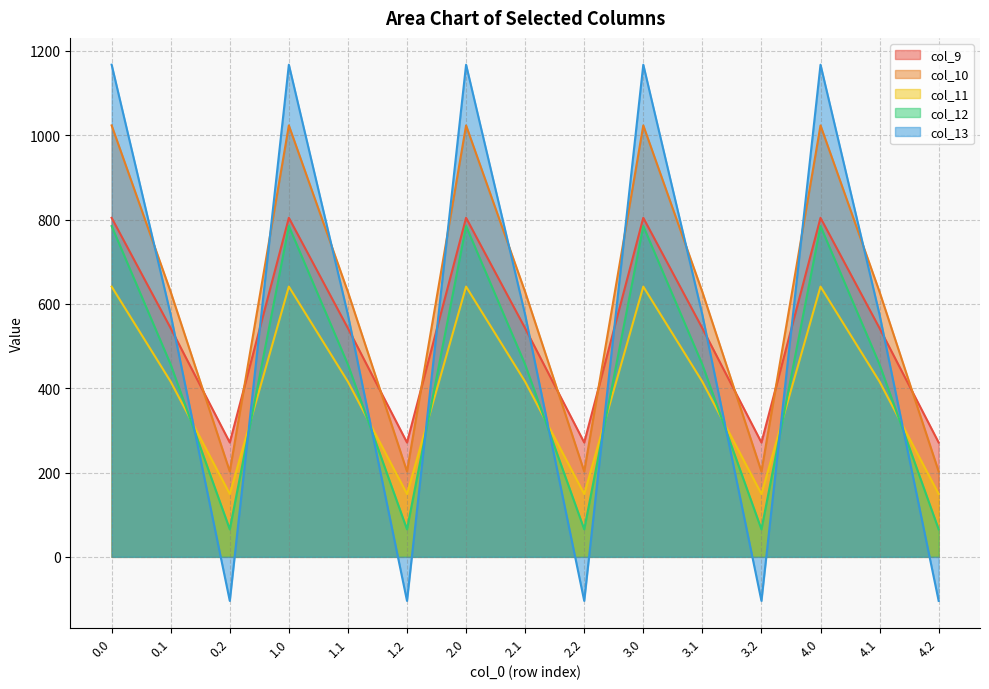

Which category has the lowest value across all series?

0.2